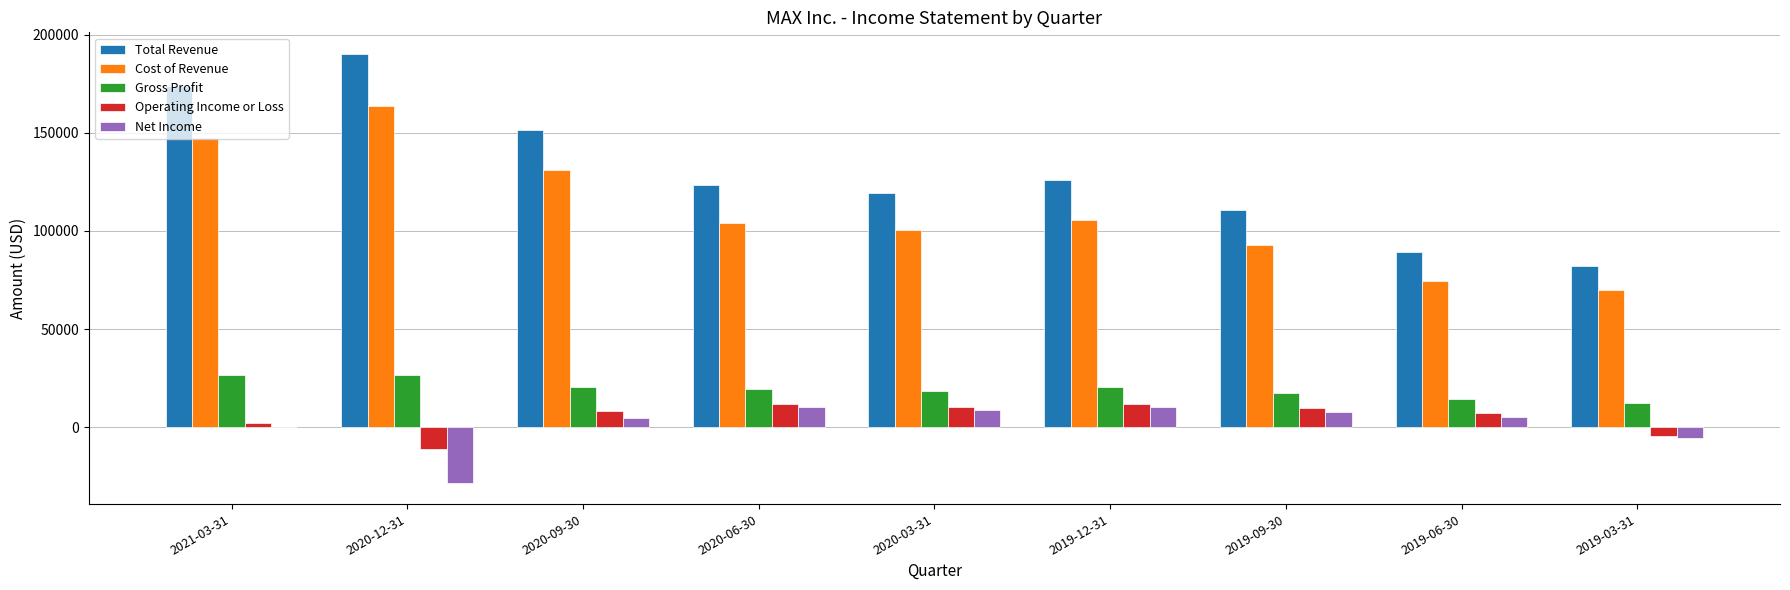

What is the sum of all Cost of Revenue values?

989500